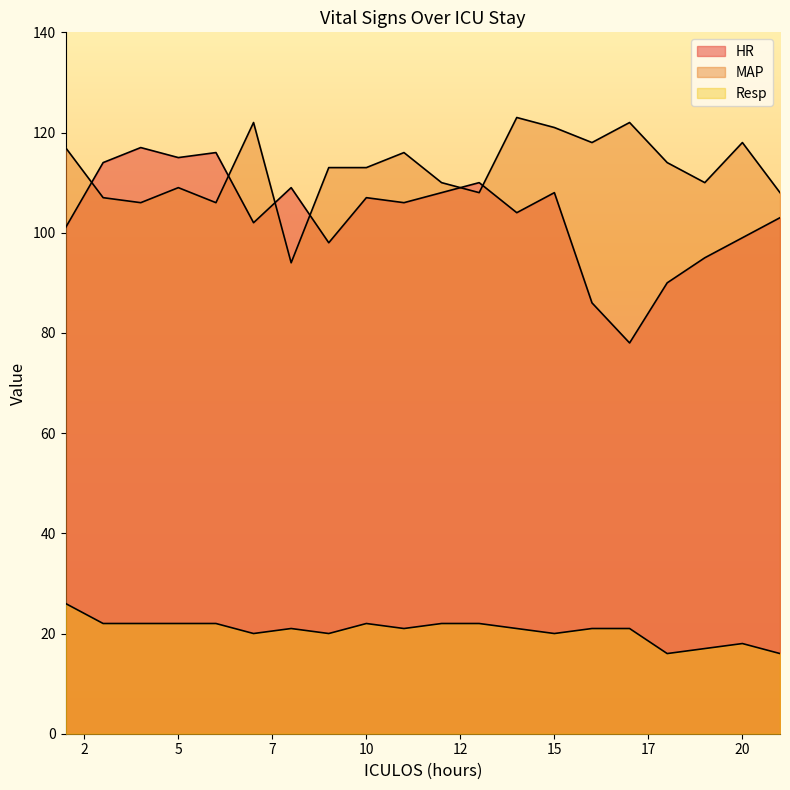

What is the lowest value of the Resp series?

16